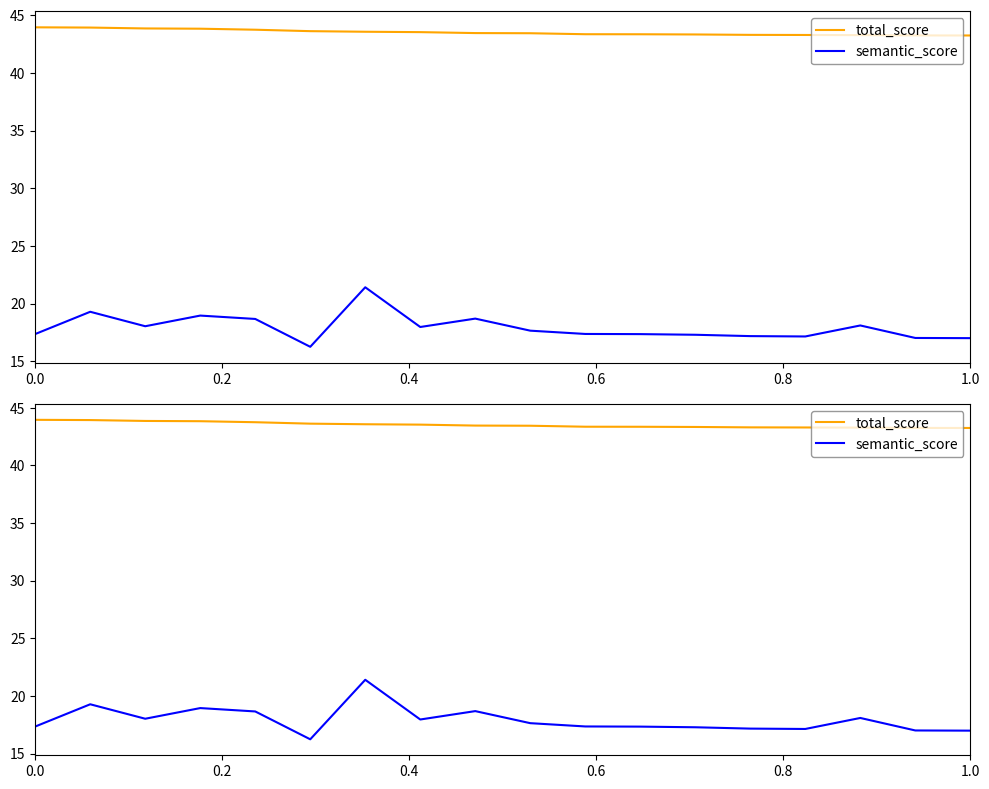

What is the smallest value displayed?

16.3